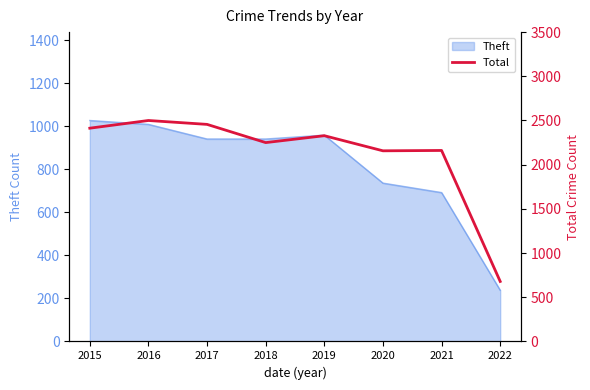

The Theft series shows 959 at 2019. True or false?

True